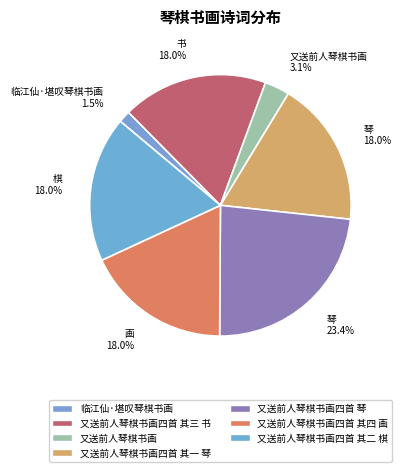

What portion of the pie excludes 又送前人琴棋书画?

96.9%